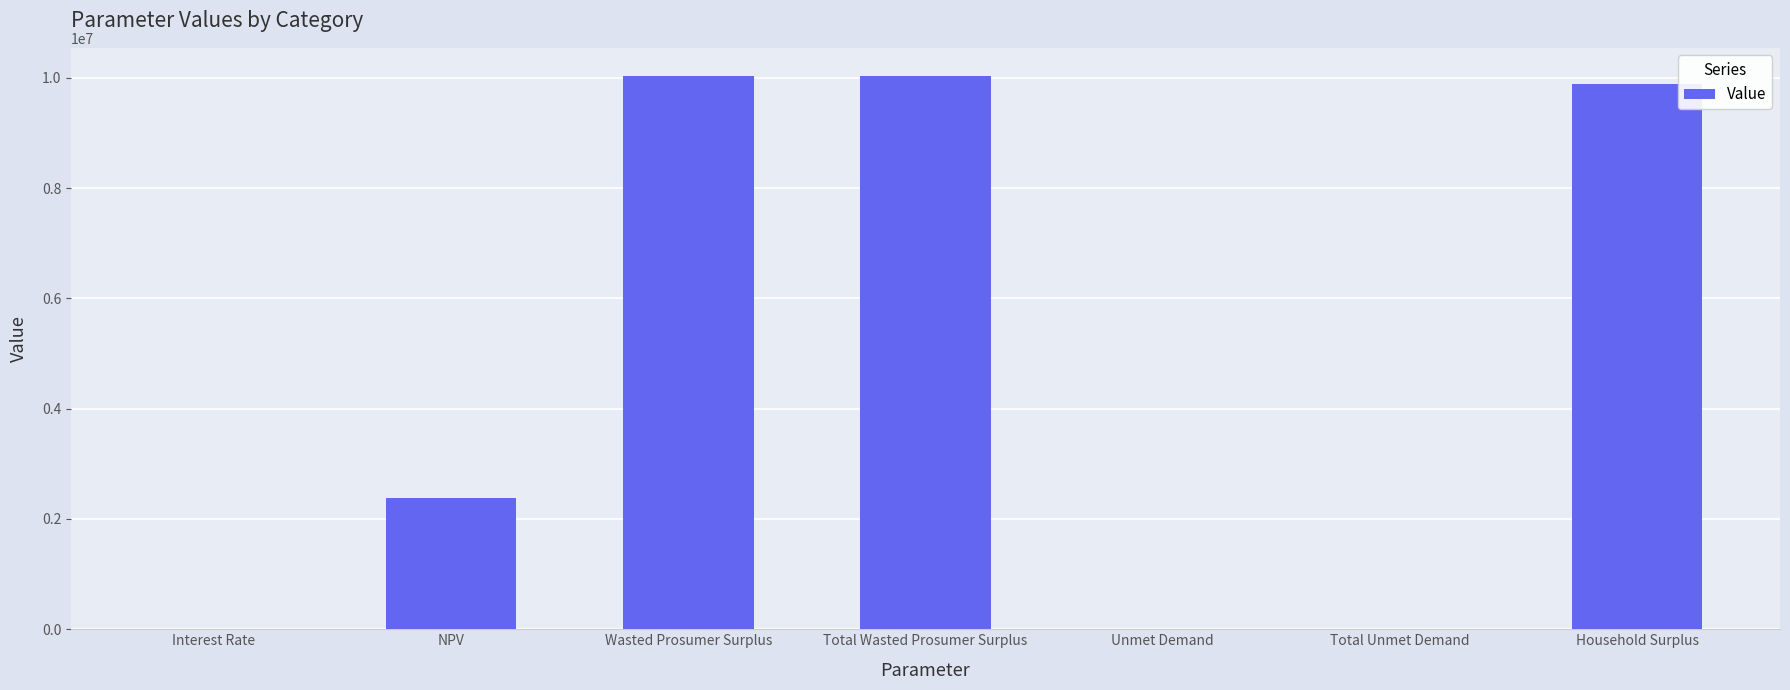

Where is the data nearest to the value 5020950?

NPV